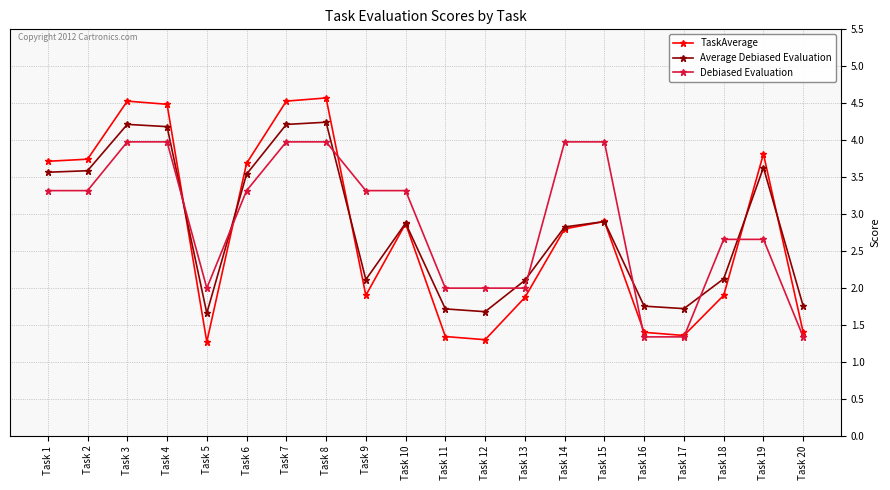

Between Task 17 and Task 18, which series saw the biggest shift?

Debiased Evaluation